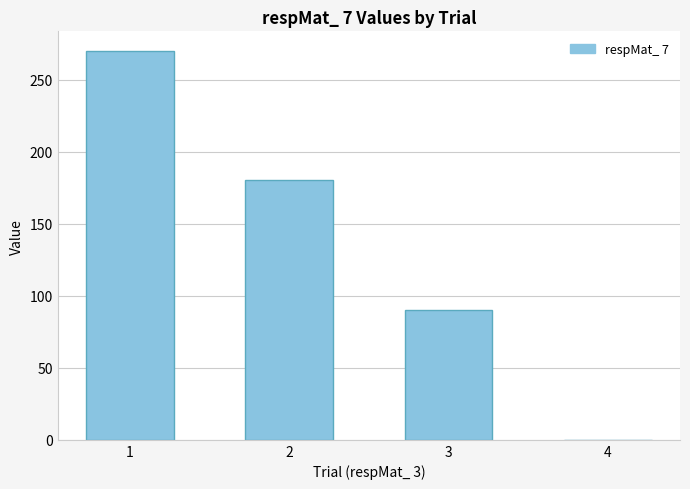

At which category does the chart reach its peak across all series?

1